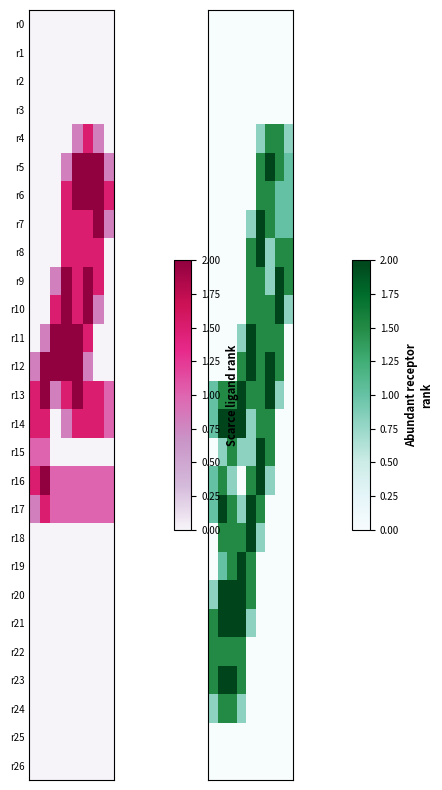

What is the difference between the second highest and second lowest values in the r15 series?

1.5